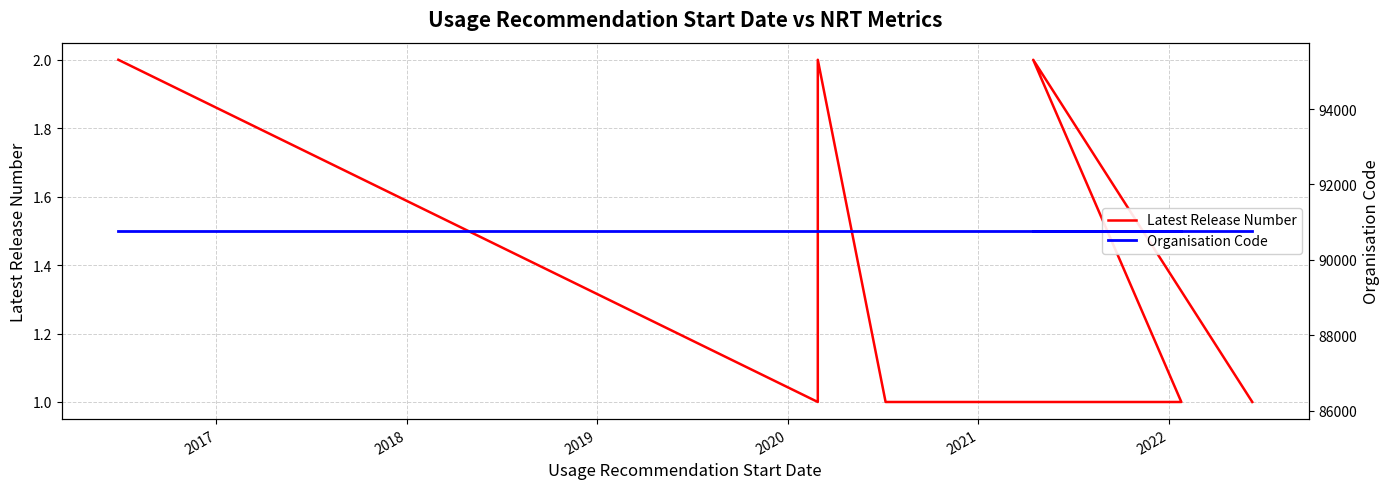

How many interior local peaks does the Latest Release Number series have?

2